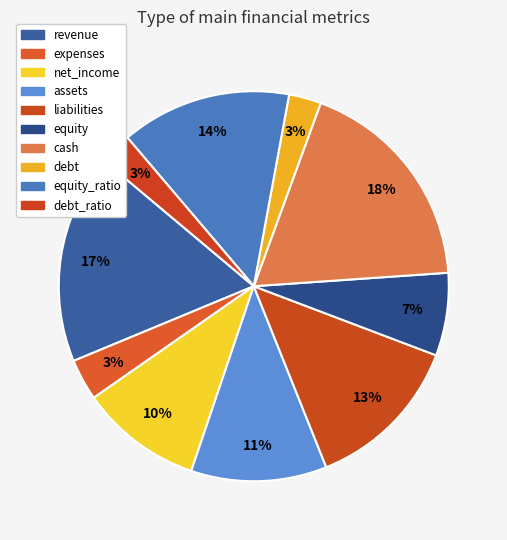

Is it true that net_income is 10% of the pie?

True